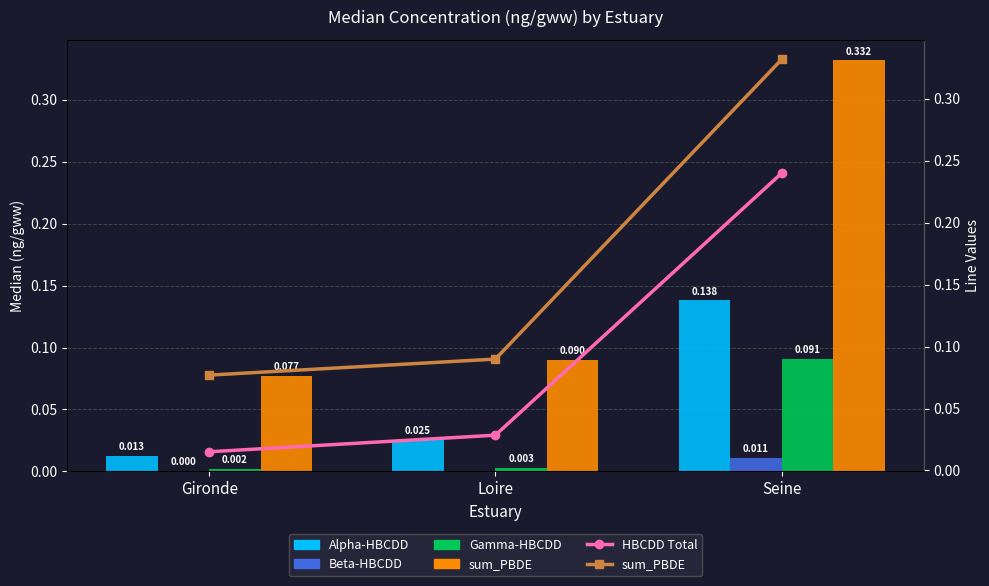

Between Seine and Loire, which is larger?

Seine